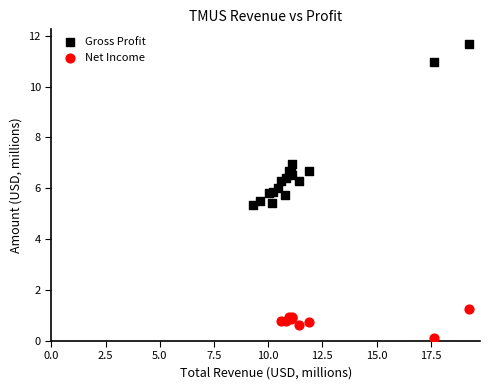

Which series contains the lowest Y value?

Net Income